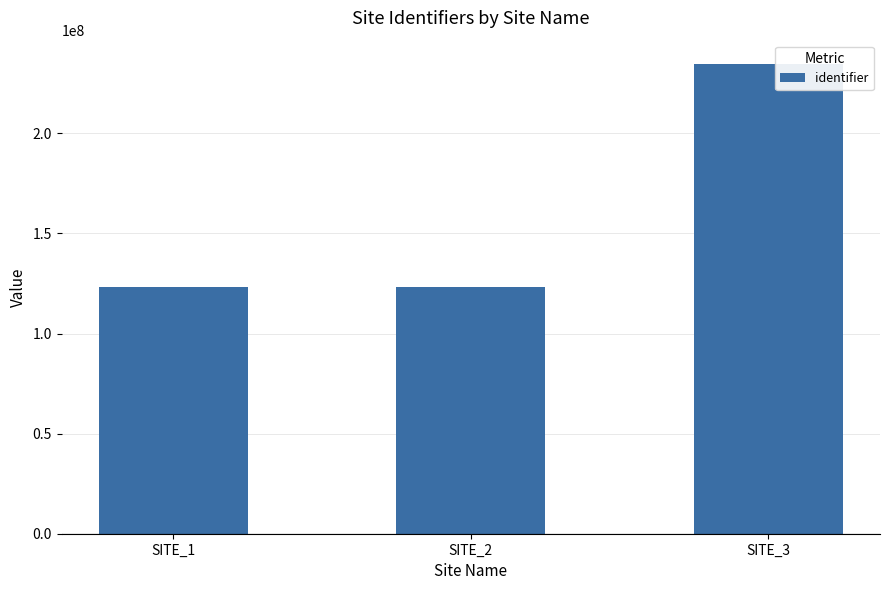

Count the number of categories in the chart.

3